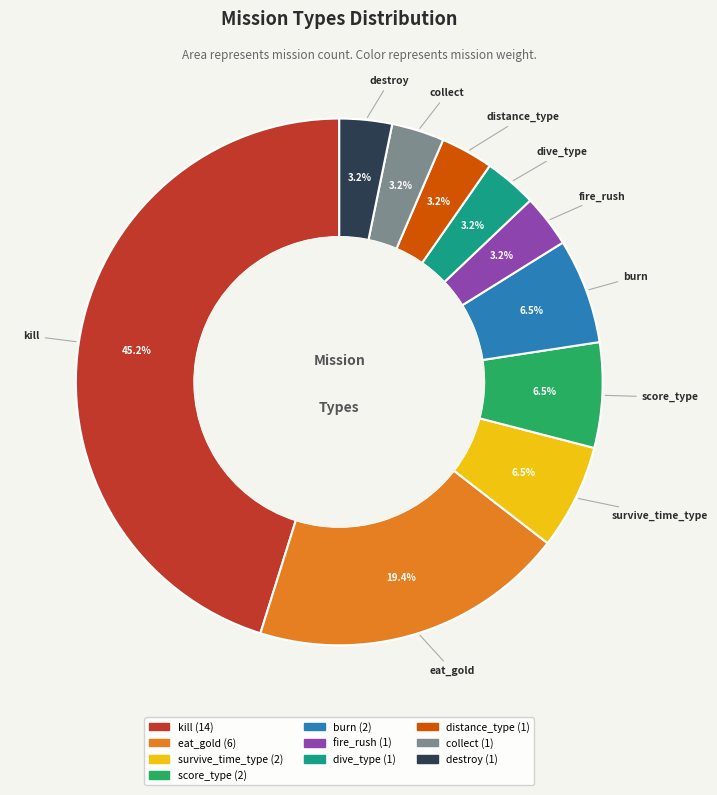

Does dive_type represent more than half of the total?

No